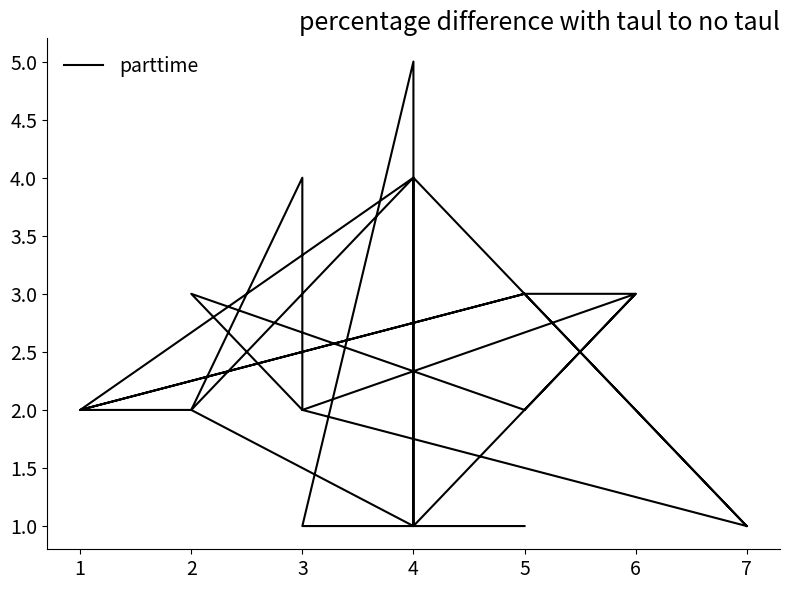

Reading left to right, what are all the values shown in this chart?

1	1	5	1	4	2	2	3	3	2	3	2	4	2	1	2	3	2	1	3	3	2	4	2	1